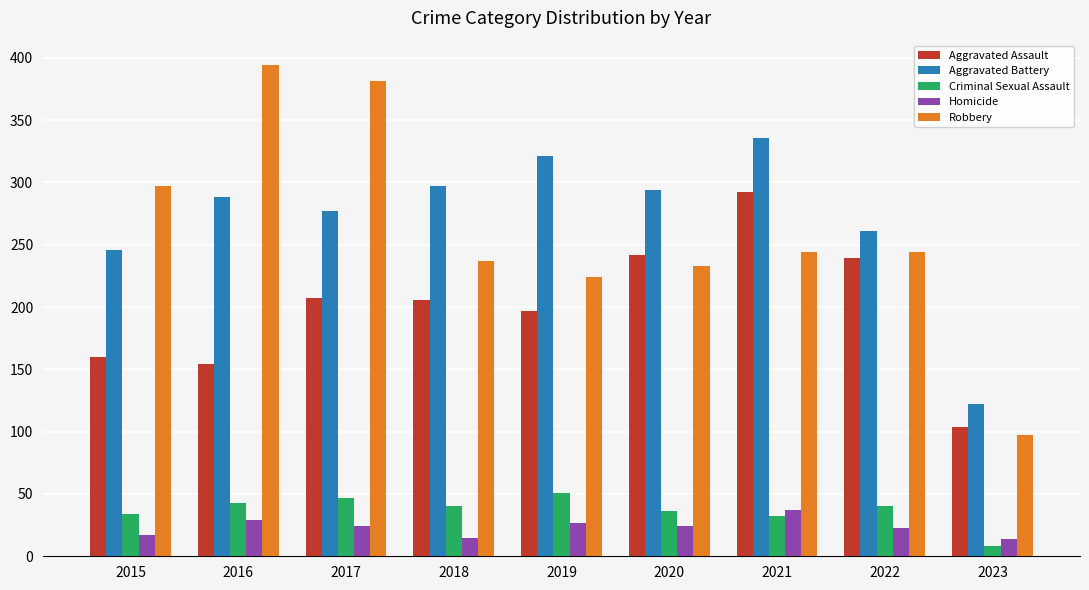

What is the smallest value displayed?

8